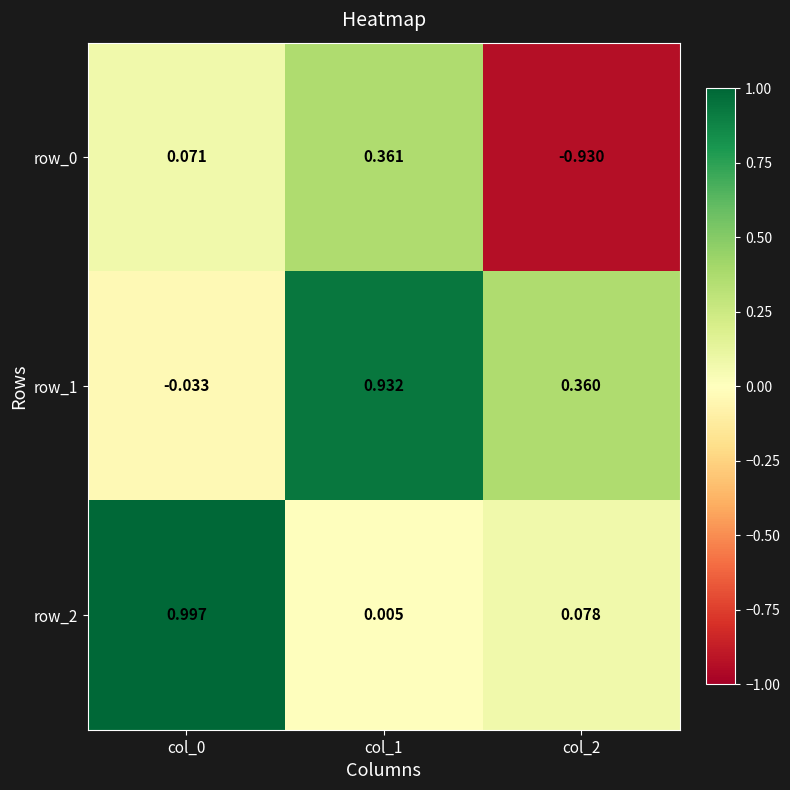

What is the sum of the row_2 values at col_0 and col_1?

1.0